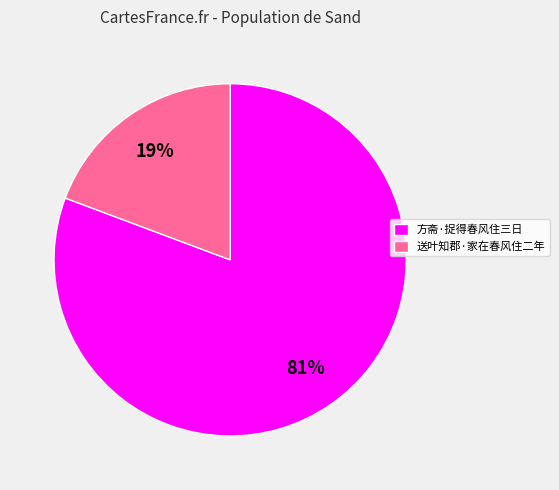

Between 送叶知郡·家在春风住二年 and 方斋·捉得春风住三日, which is larger?

方斋·捉得春风住三日